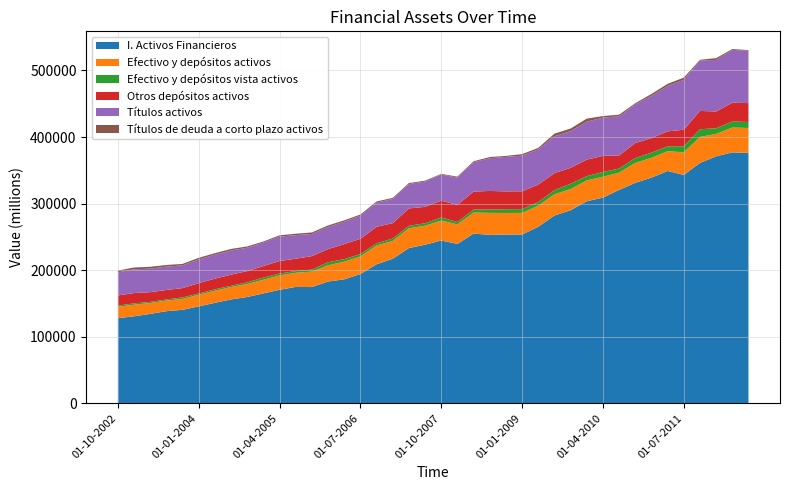

Reading right to left, what are all the values shown in this chart?

I. Activos Financieros: 376170	376903	370994	361037	343095	348989	339027	331180	320616	308964	303566	290076	282105	265199	253609	253459	253048	254950	239393	244599	238274	233192	217195	208805	194235	186260	182959	174655	174864	170486	165148	159719	156059	150934	145598	140461	138411	134306	130723	127857
Efectivo y depósitos activos: 37382	37307	33679	39062	33944	29733	29682	29927	25878	31347	31243	31820	31839	31690	32430	32460	32966	31568	29366	29908	28429	29778	26717	28208	26440	26468	24373	23248	21193	21635	20513	19462	18624	18156	17467	16337	15926	16327	17461	17106
Efectivo y depósitos vista activos: 8999	9087	8453	11538	9128	7305	7772	7248	6102	7185	6375	7956	6209	5316	5652	5642	5068	4535	3597	4596	3739	3642	3578	3384	3552	3835	4582	2988	2590	2796	3235	2576	1873	2169	1852	2332	1639	1735	1942	1820
Otros depósitos activos: 28383	28220	25226	27524	24816	22427	21909	22679	19776	24162	24868	23865	25631	26374	26778	26818	27898	27033	25770	25312	24690	26137	23139	24824	22889	22632	19792	20260	18603	18838	17278	16886	16750	15988	15615	14005	14287	14592	15520	15286
Títulos activos: 78633	79329	77454	75814	74904	68235	63424	58168	58724	57458	56958	55066	55373	52838	53547	51772	49128	44146	40939	39229	38038	36548	36377	36121	34577	33579	33360	33301	35347	36720	35284	35098	36220	36106	35596	34076	35049	35379	35682	34584
Títulos de deuda a corto plazo activos: 1010	1260	2676	1048	3312	3164	2829	1578	2436	2362	4609	3909	3906	2248	2276	1483	1804	1376	1425	976	1310	1524	1591	1847	1878	2087	2112	2219	2168	1883	1615	1931	2376	2180	2439	2205	2506	2720	2728	2736